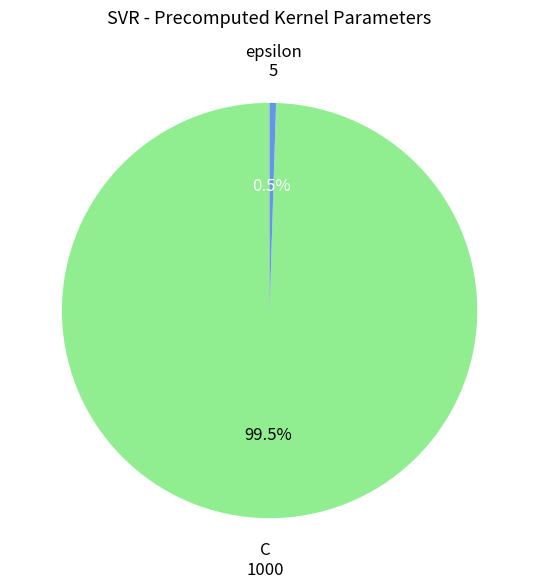

Is there a majority slice in this chart?

Yes